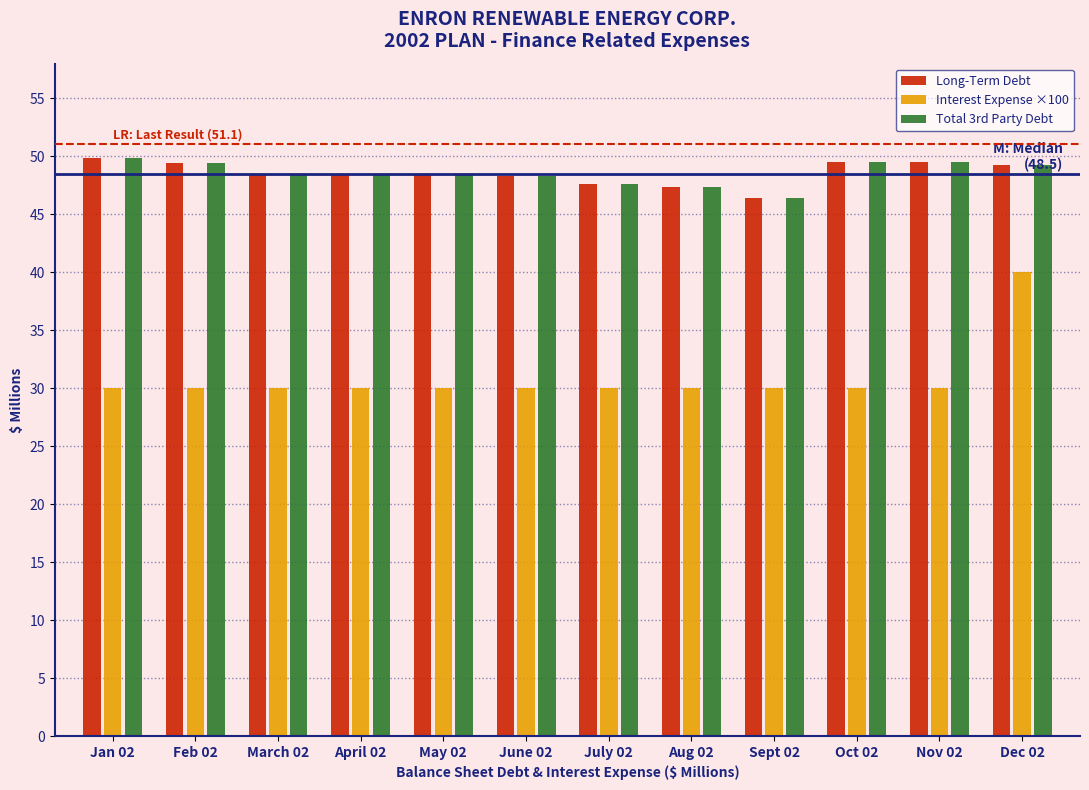

What is the difference between the highest and lowest values at Dec 02?

9.3